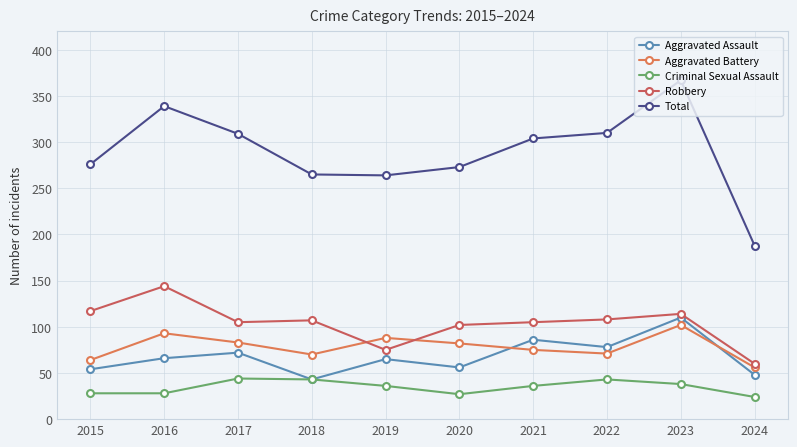

Reading right to left, what are all the values shown in this chart?

Aggravated Assault: 48	110	78	86	56	65	43	72	66	54
Aggravated Battery: 56	102	71	75	82	88	70	83	93	64
Criminal Sexual Assault: 24	38	43	36	27	36	43	44	28	28
Robbery: 60	114	108	105	102	75	107	105	144	117
Total: 188	367	310	304	273	264	265	309	339	276